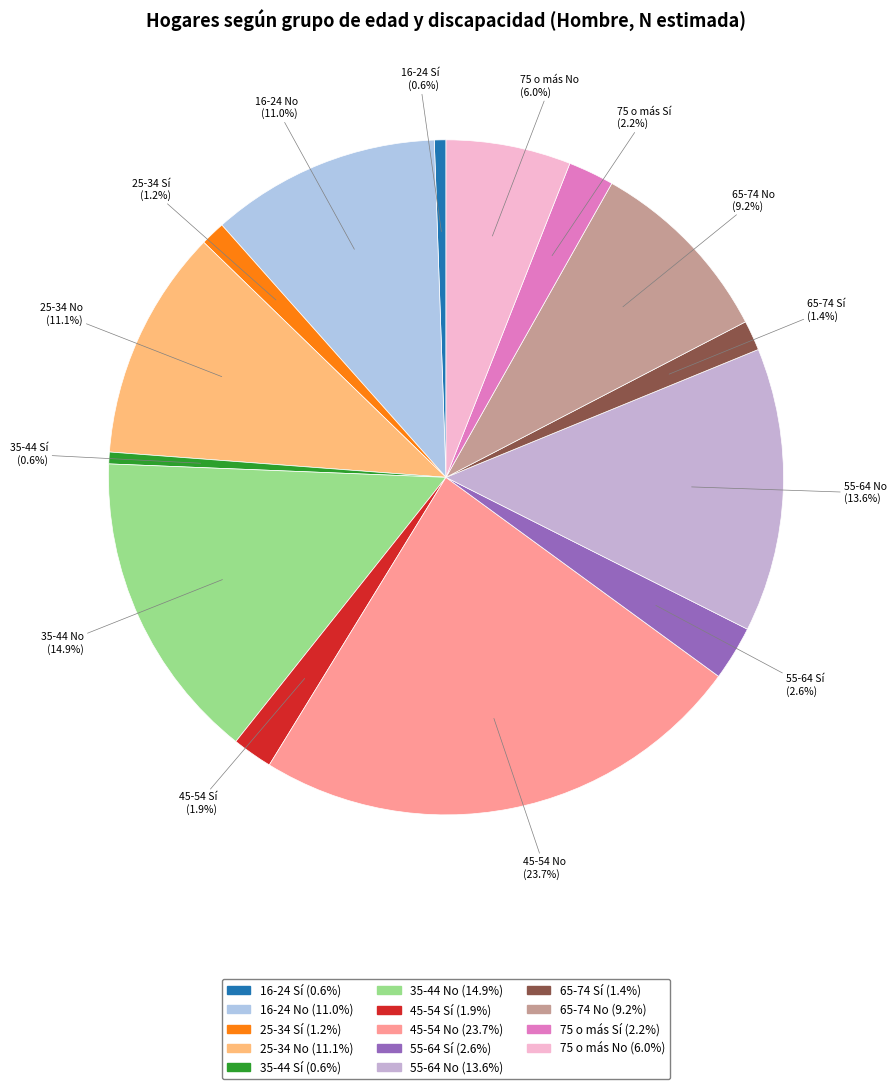

What is the largest slice in the pie chart?

45-54 No